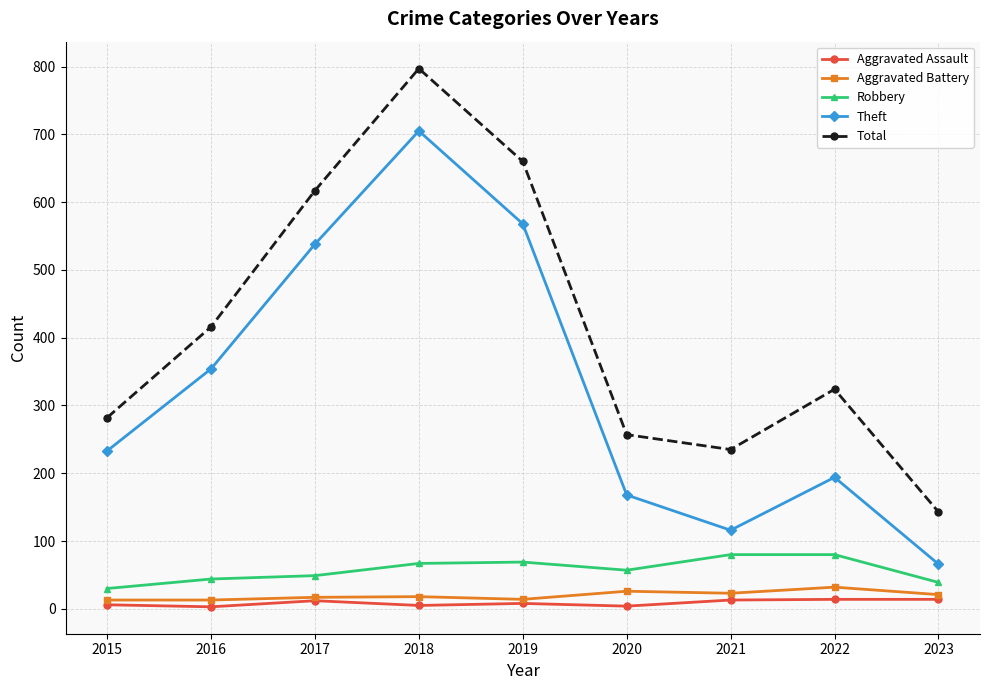

Which series has the largest total across all categories?

Total